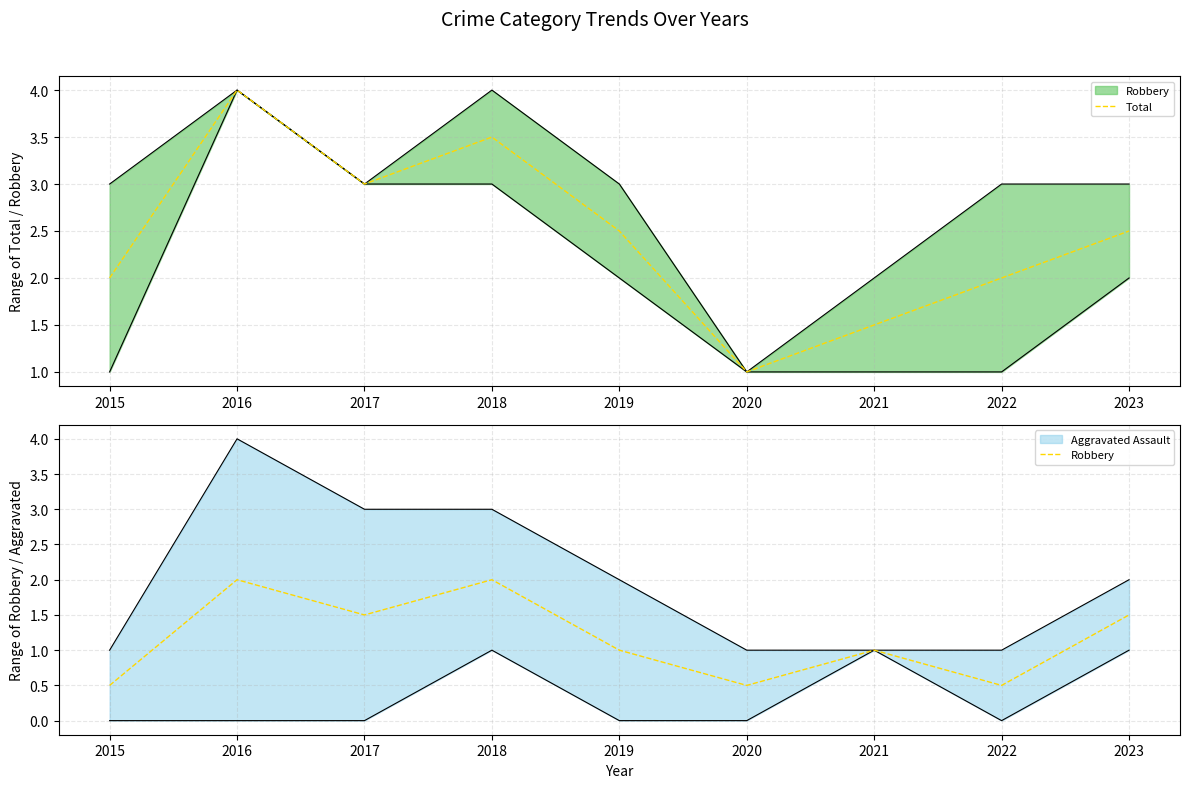

At how many categories does at least one series exceed 3?

2